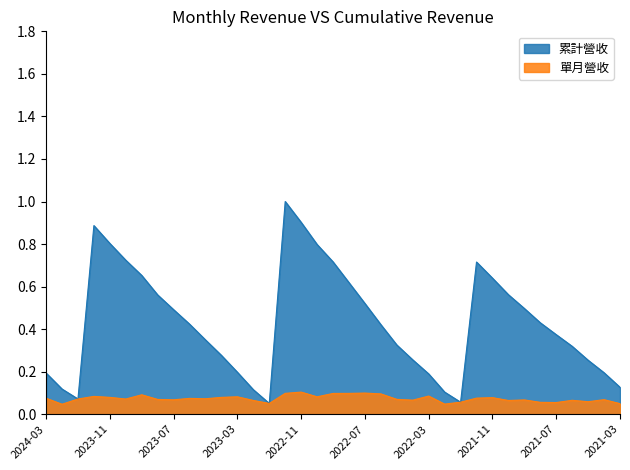

Is the value of 累計營收(億) at 2024-01 greater than the value of 單月營收(億) at 2022-03?

No